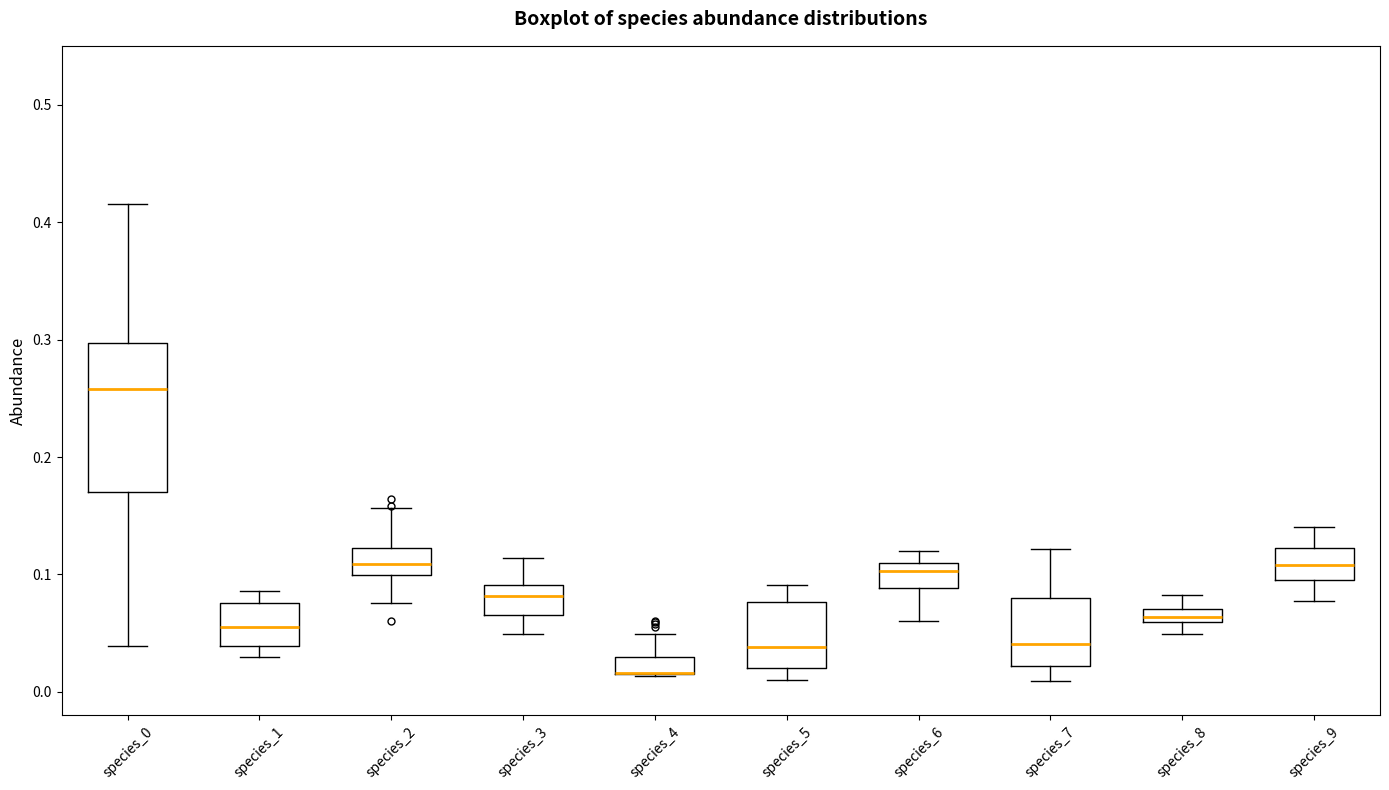

Comparing the boxes themselves (not the whiskers), which one is the tallest?

species_0